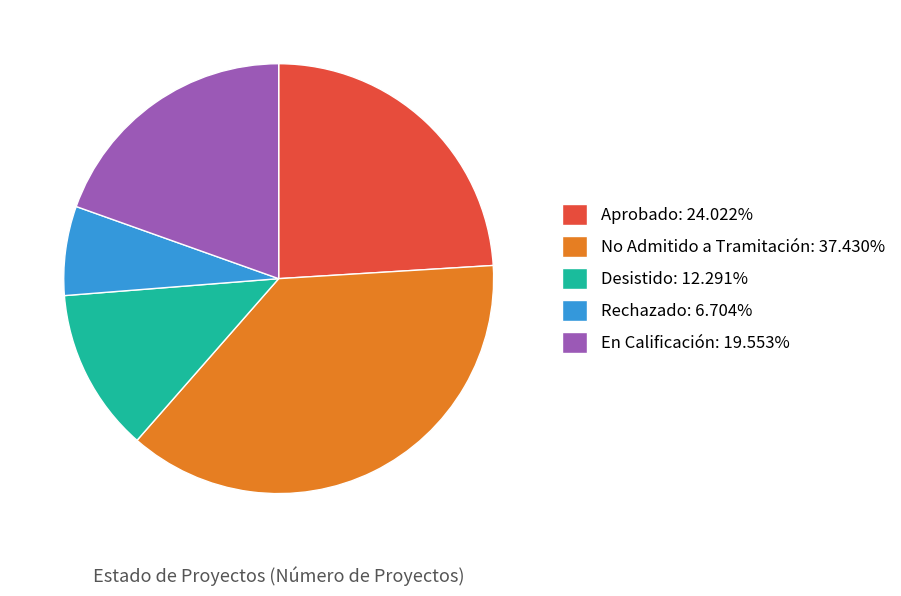

What is the largest slice in the pie chart?

No Admitido a Tramitación